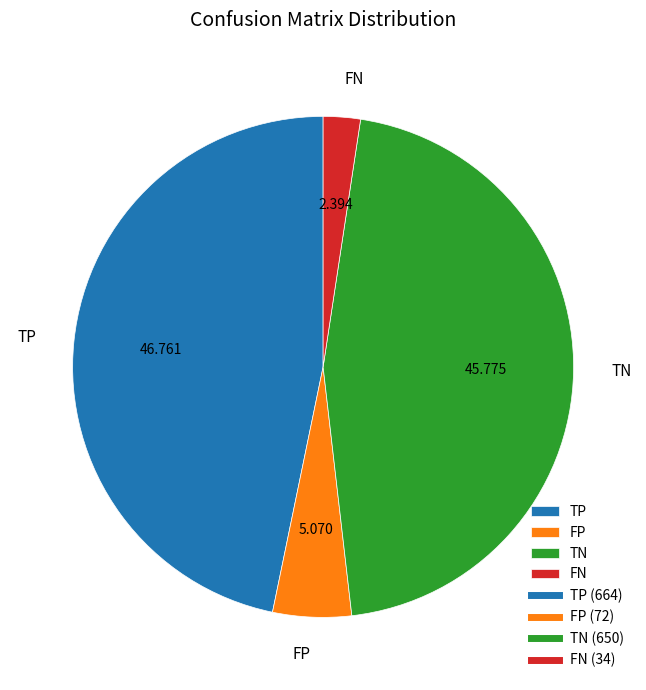

How many segments does this pie chart have?

4